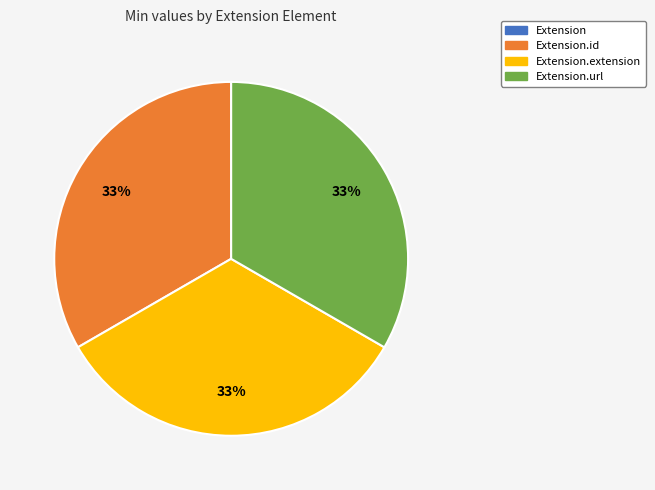

To the nearest percent, what is the average slice percentage?

25%